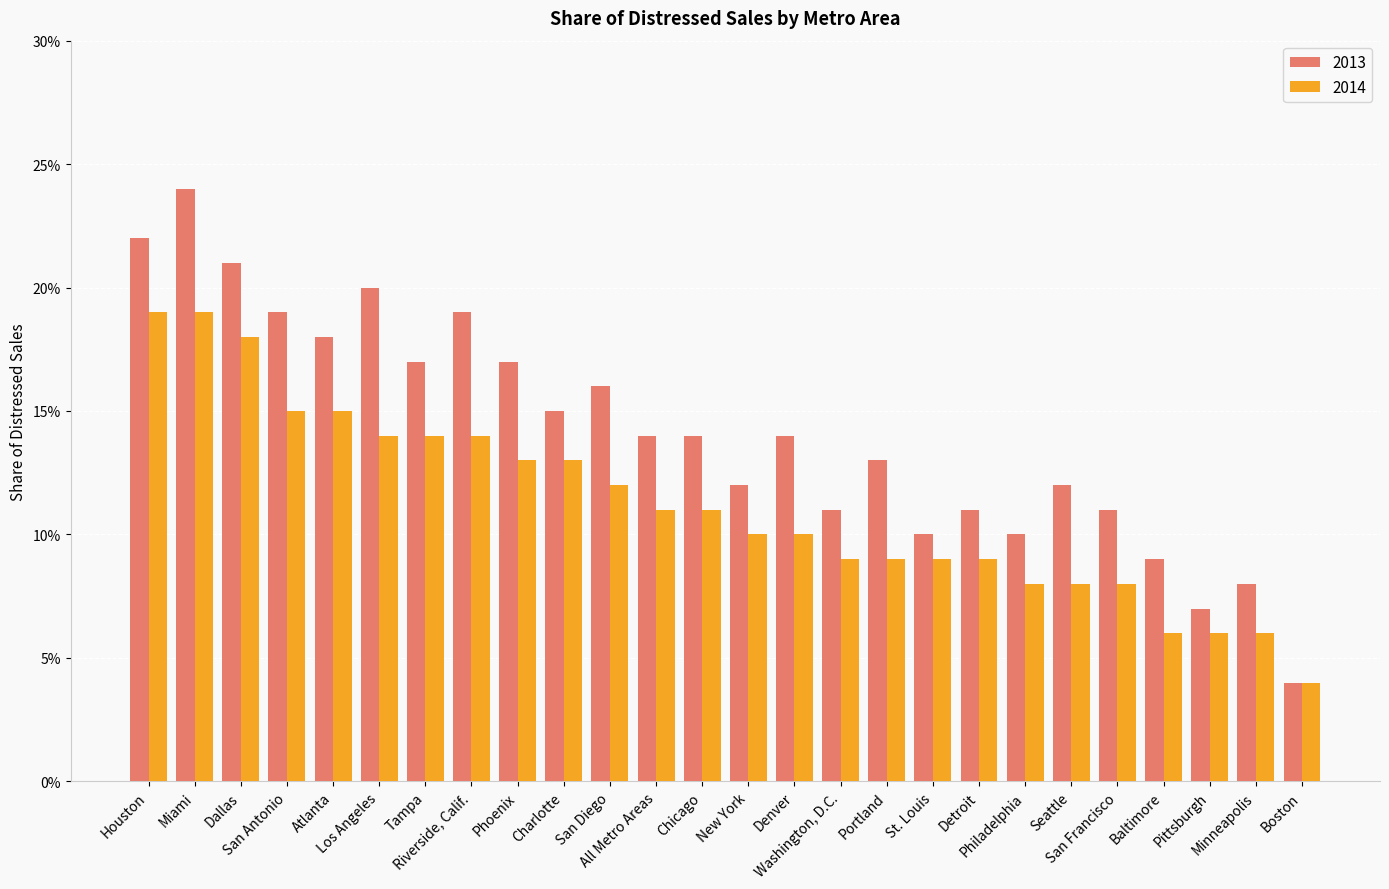

Are the bars horizontal?

No